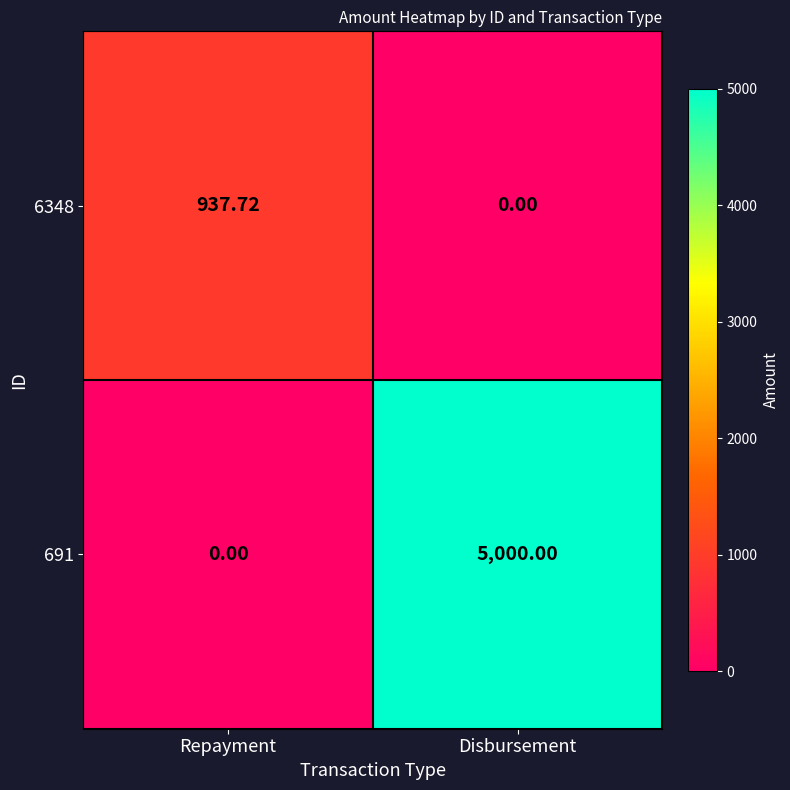

What is the total value across all series at Repayment?

937.7